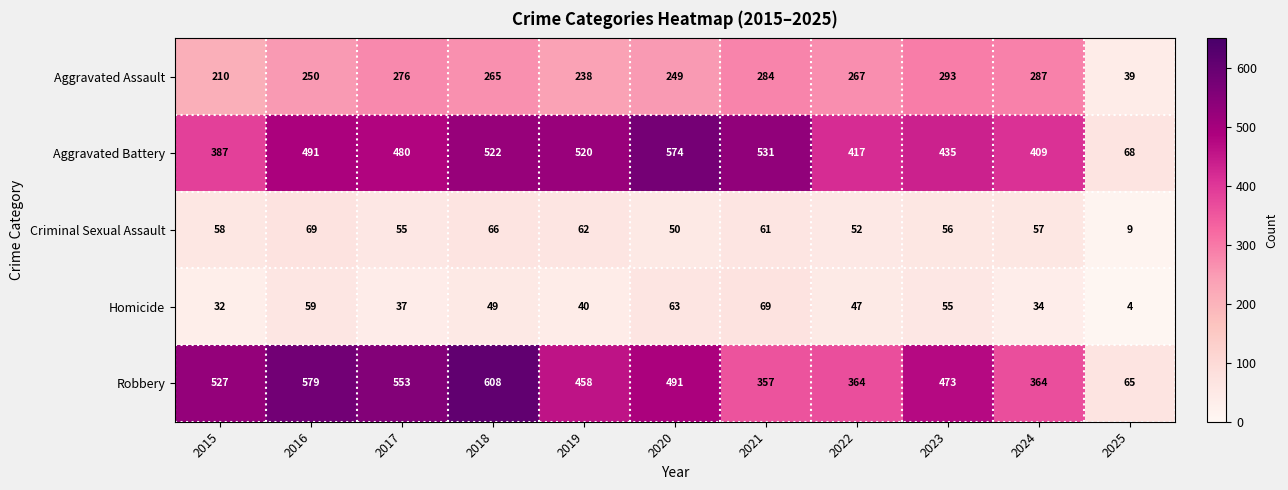

What is the maximum value shown in the chart?

608